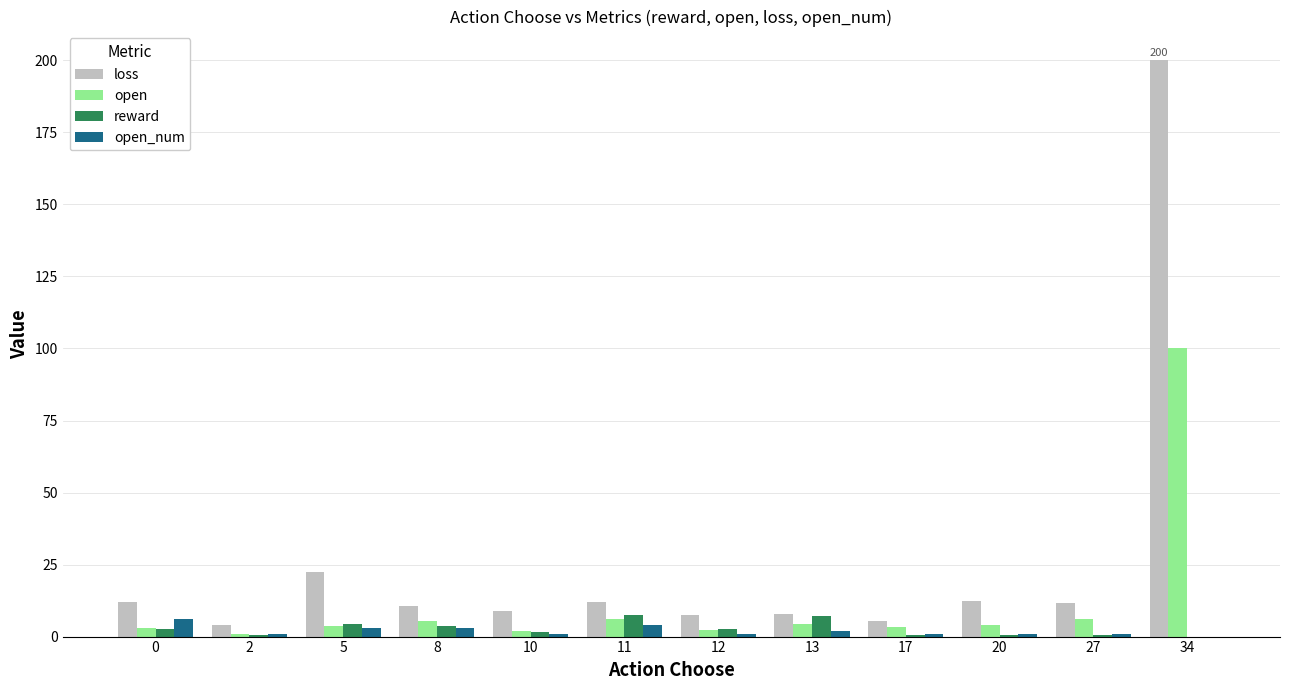

What are all the series names shown in the legend?

loss, open, reward, open_num